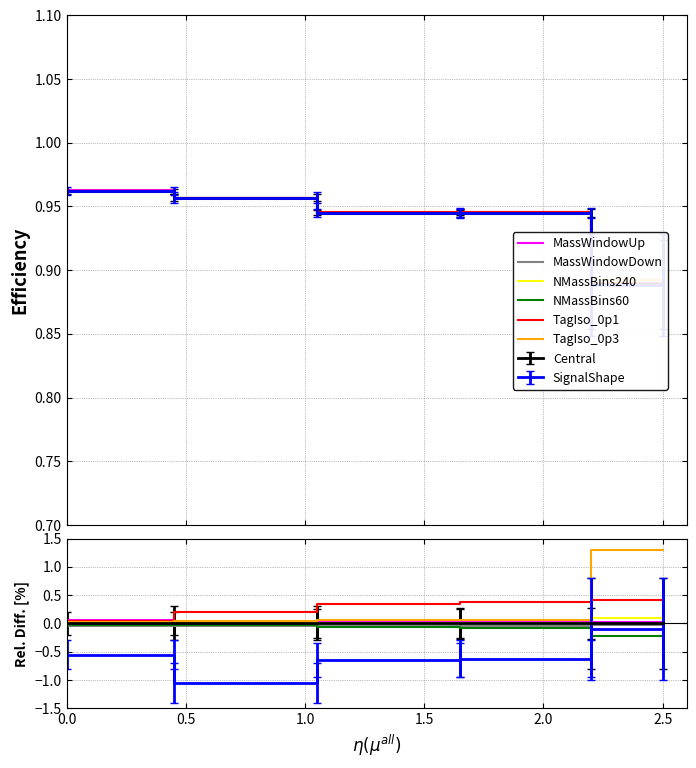

Count the TagIso_0p1 values in the range 0 to 1.

10